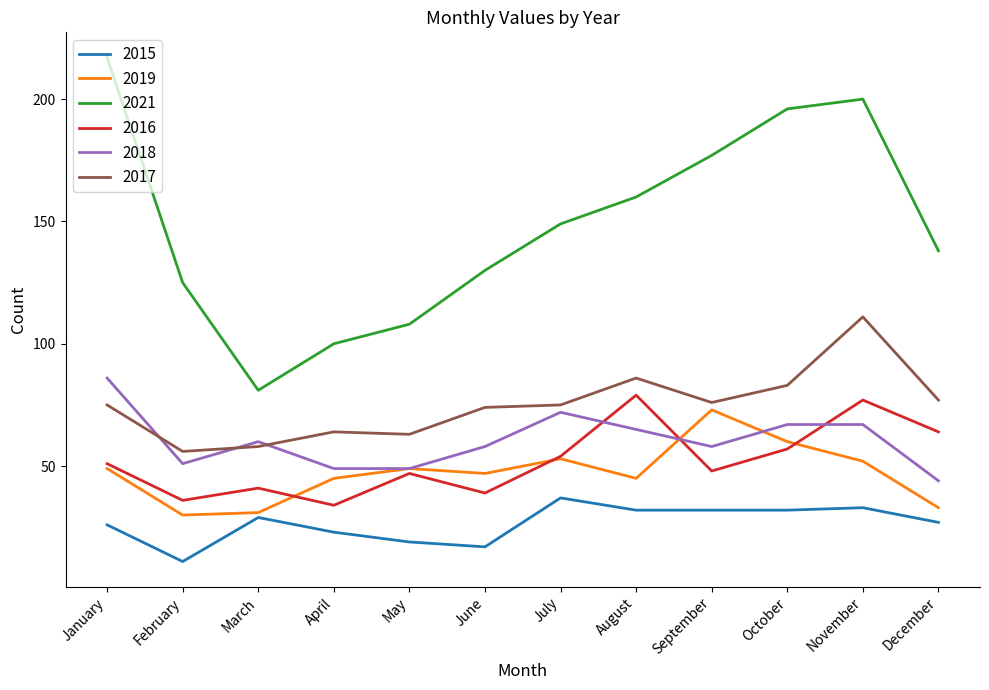

Which series has the largest total across all categories?

2021